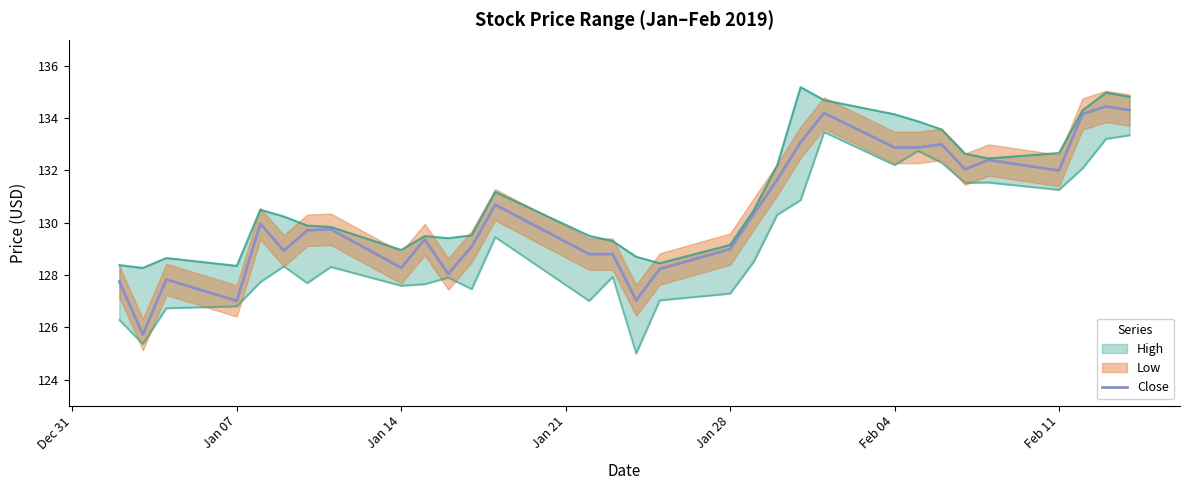

What is the minimum value for Close?

125.7